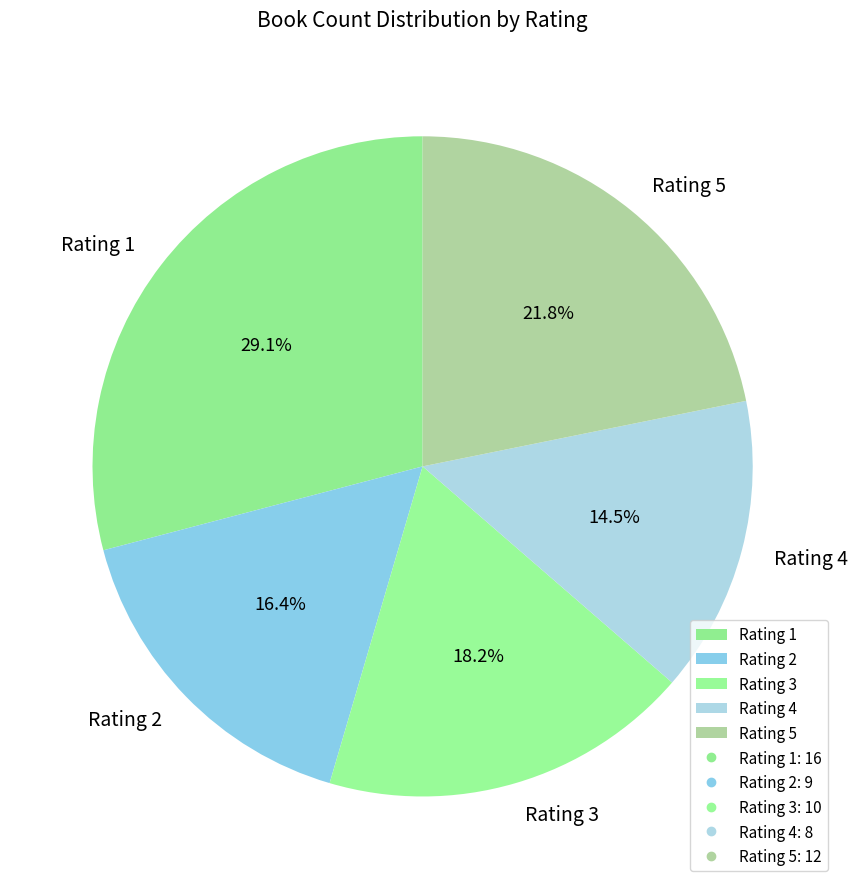

Which slice is the smallest?

Rating 4